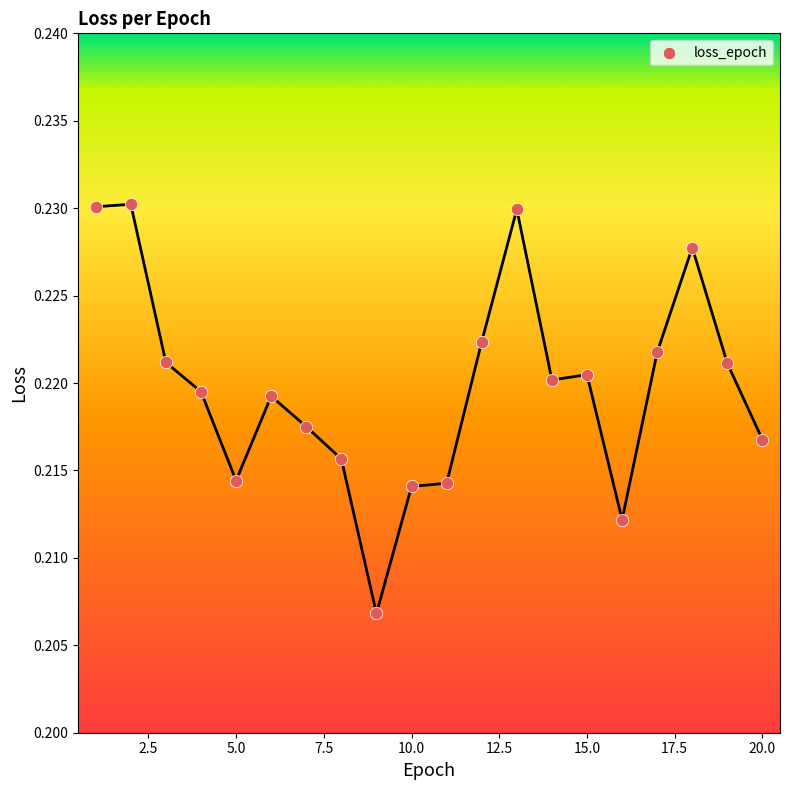

What is the range of X values (max minus min)?

19.0